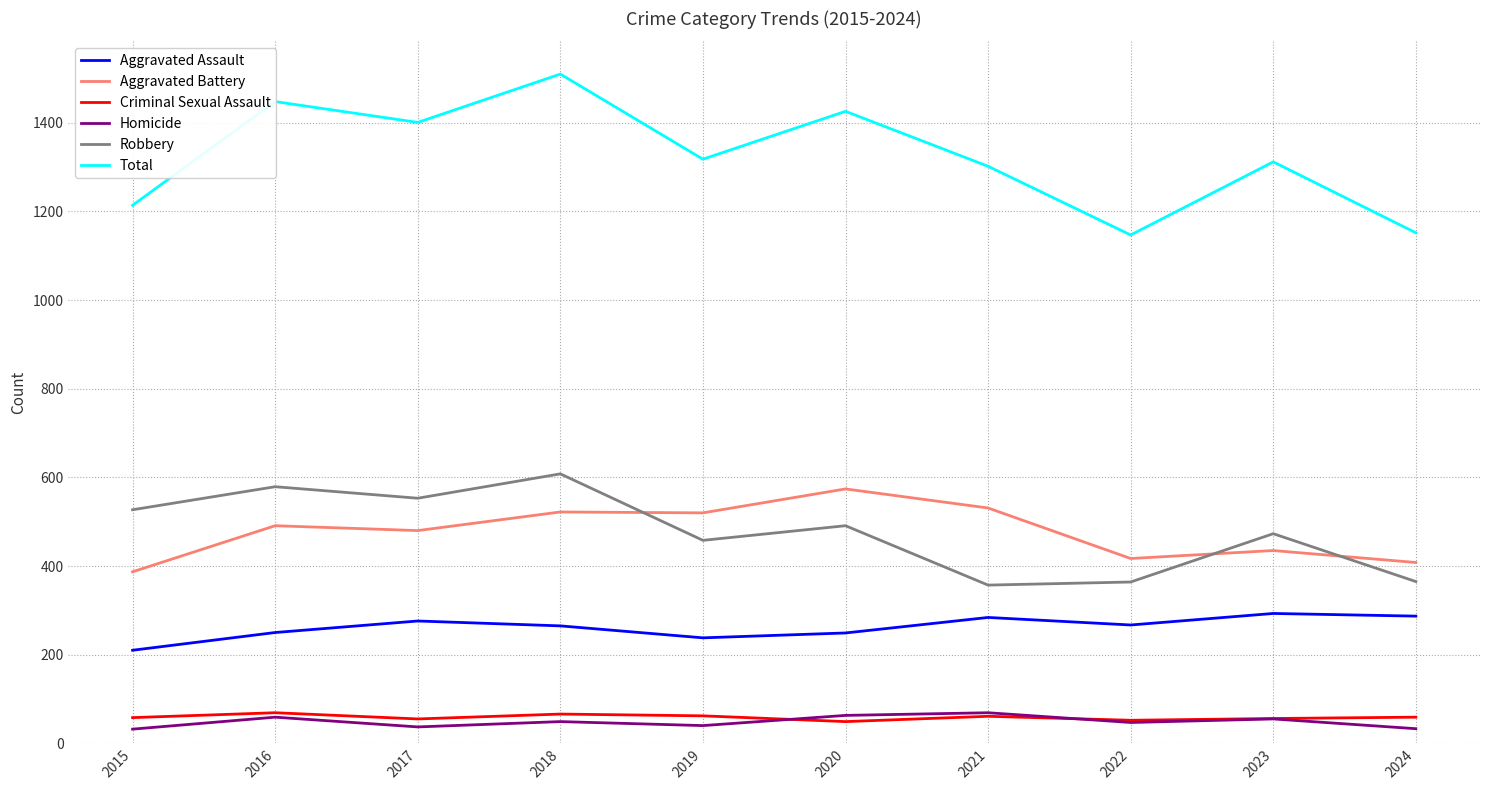

True or false: Homicide and Robbery cross at least once.

False